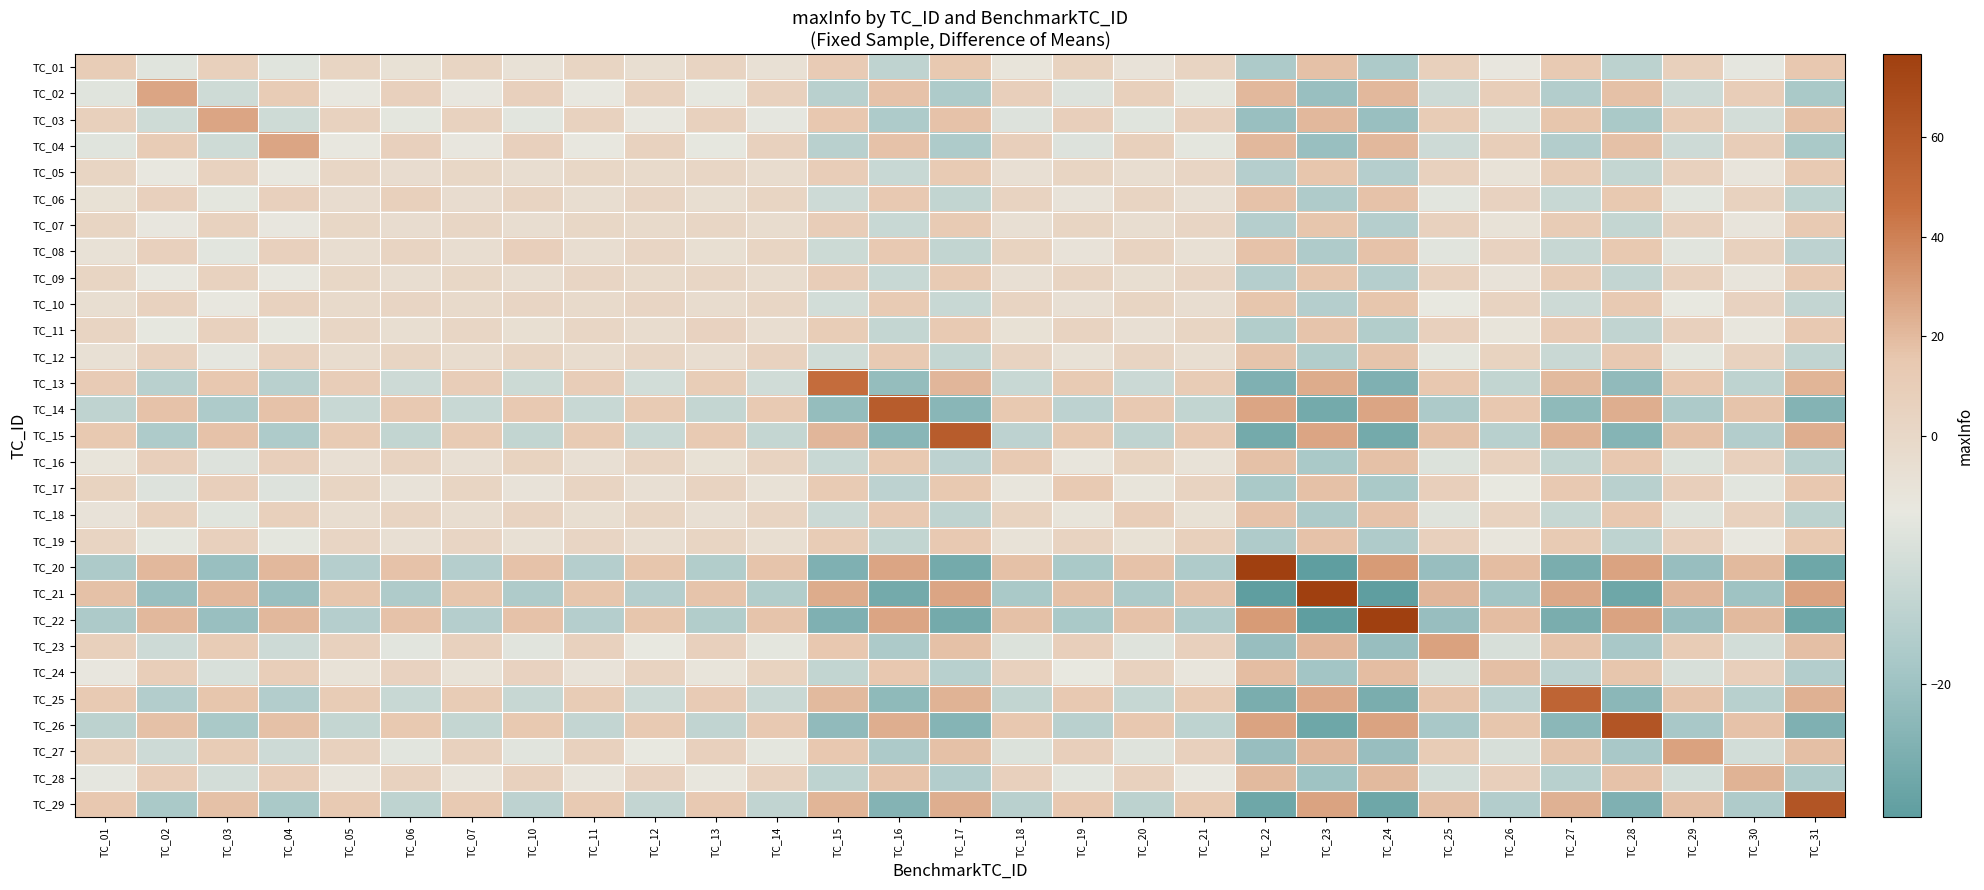

What is the maximum value shown in the chart?

76.8